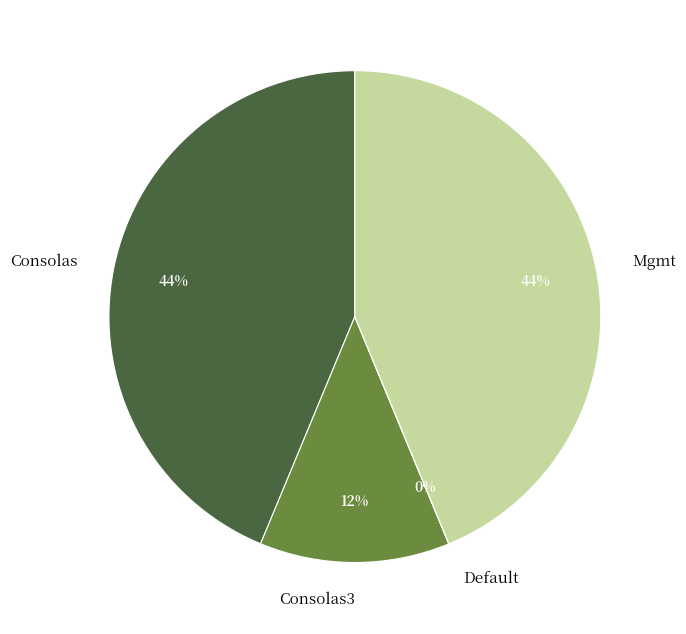

Do Mgmt and Consolas together represent more than half of the pie?

Yes